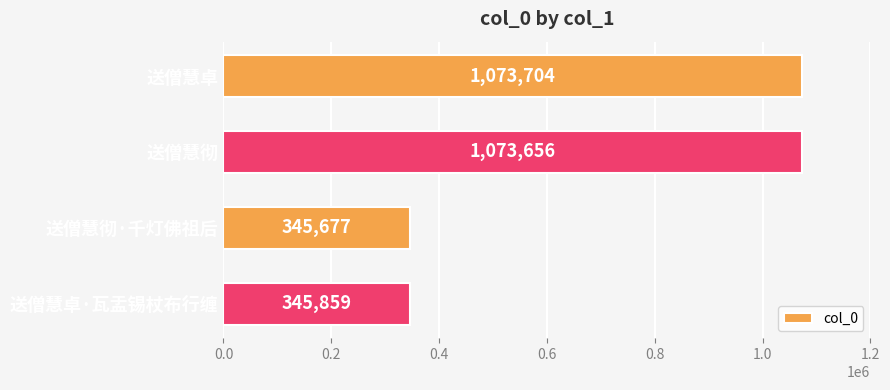

Reading bottom to top, transcribe all the data shown in this chart.

送僧慧卓·瓦盂锡杖布行缠=345859	送僧慧彻·千灯佛祖后=345677	送僧慧彻=1073656	送僧慧卓=1073704